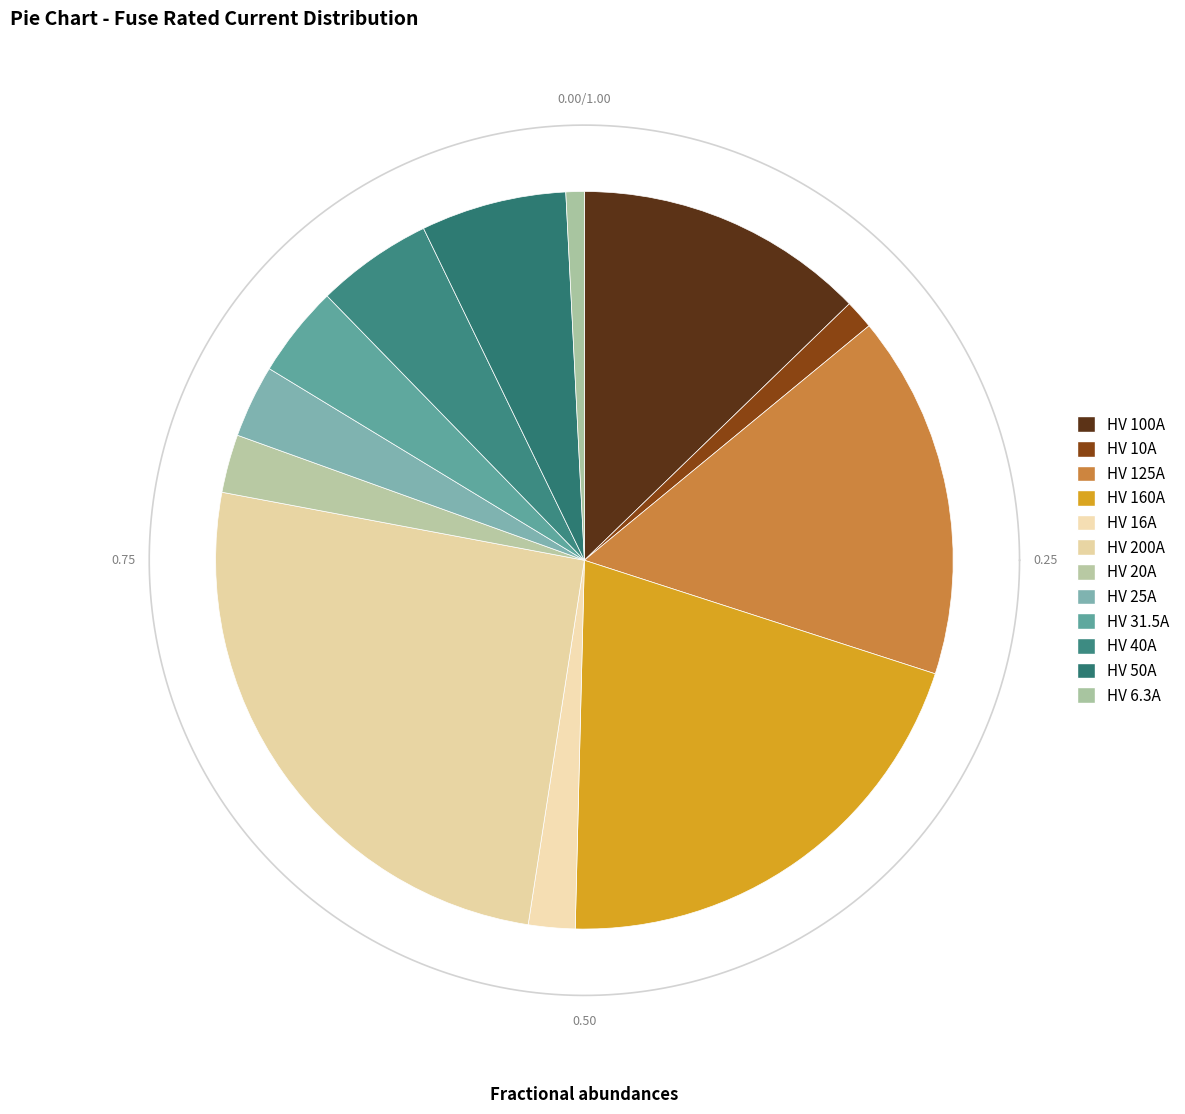

Does any single category account for the majority?

No